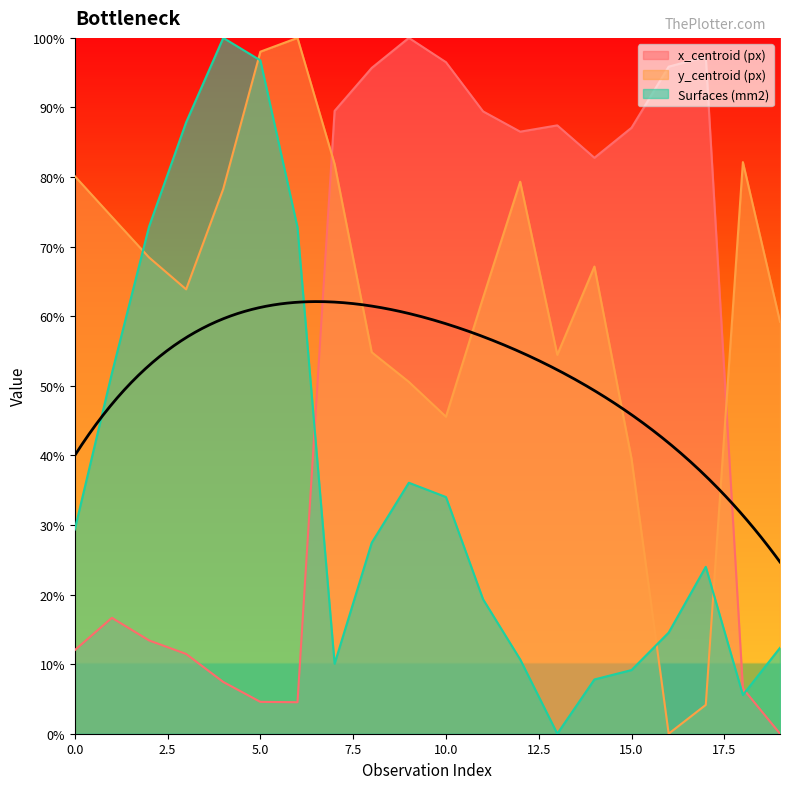

Reading right to left, extract all data points from this chart.

x_centroid (px): 0.0	6.5	97.3	95.9	87.1	82.8	87.4	86.5	89.4	96.5	100.0	95.7	89.5	4.5	4.6	7.4	11.5	13.4	16.7	12.0
y_centroid (px): 59.2	82.1	4.1	0.0	39.5	67.1	54.5	79.3	62.7	45.6	50.6	54.8	81.9	100.0	98.0	78.3	63.9	68.5	74.3	80.1
Surfaces (mm2): 12.3	5.6	24.0	14.5	9.1	7.8	0.0	10.7	19.3	34.0	36.1	27.4	10.1	72.8	96.8	100.0	87.9	72.9	51.8	29.3